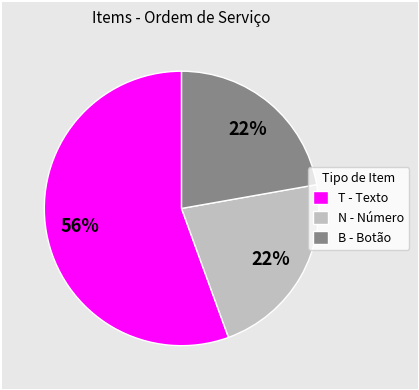

What percentage is the B - Botão slice, to the nearest percent?

22%